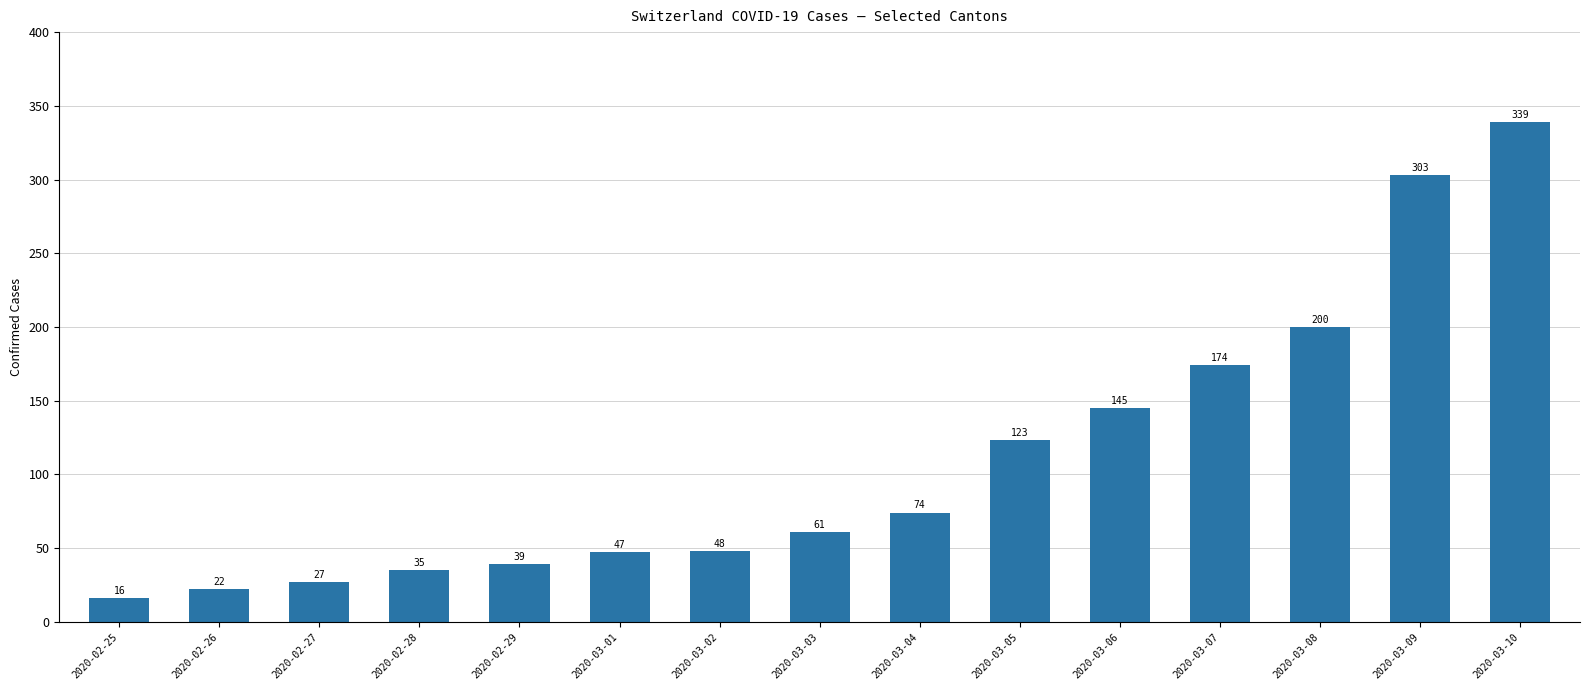

What position from the right is 2020-03-05?

6